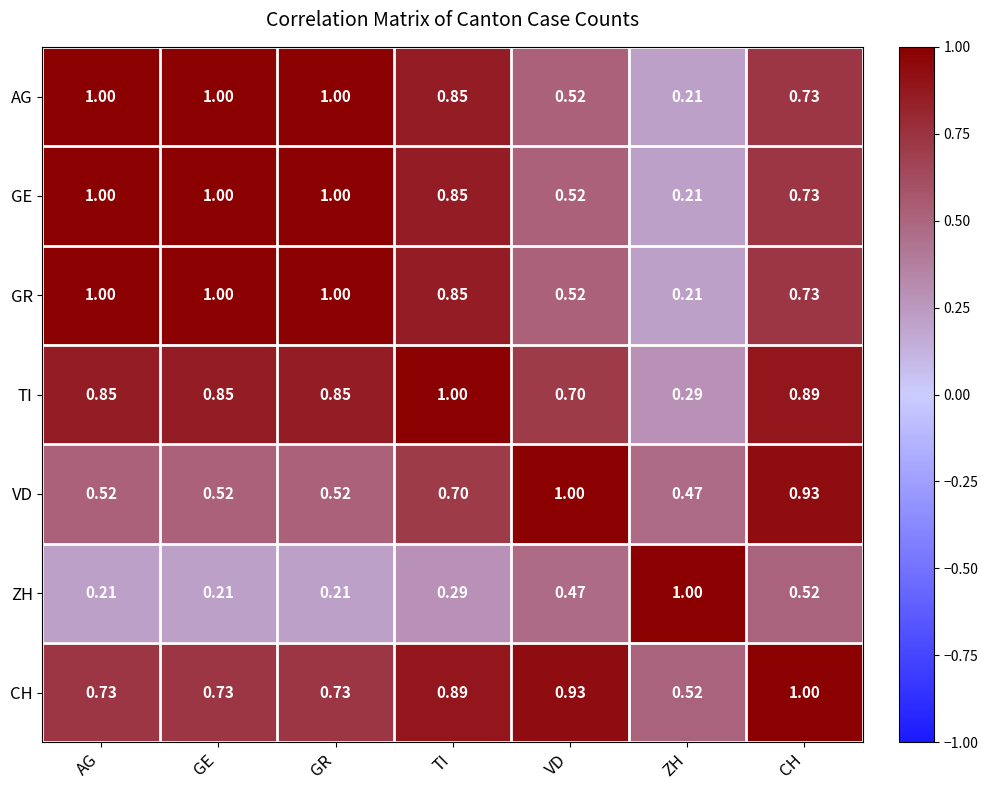

At which label is GR closest to 0?

ZH